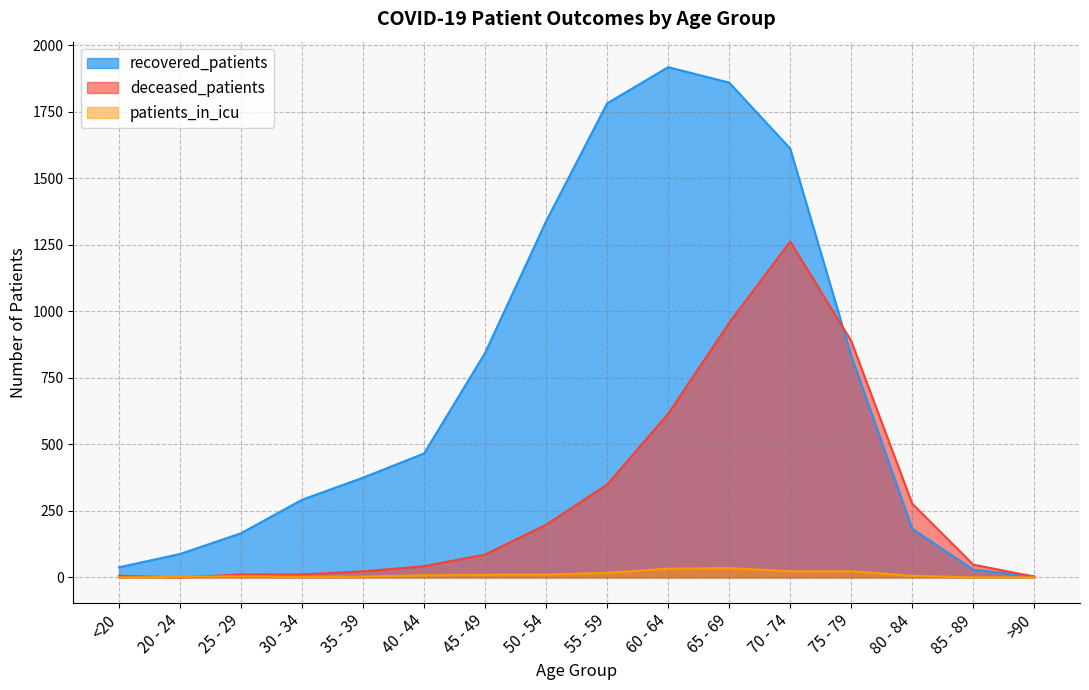

What is the sum of the recovered_patients values at 35 - 39 and 45 - 49?

1219